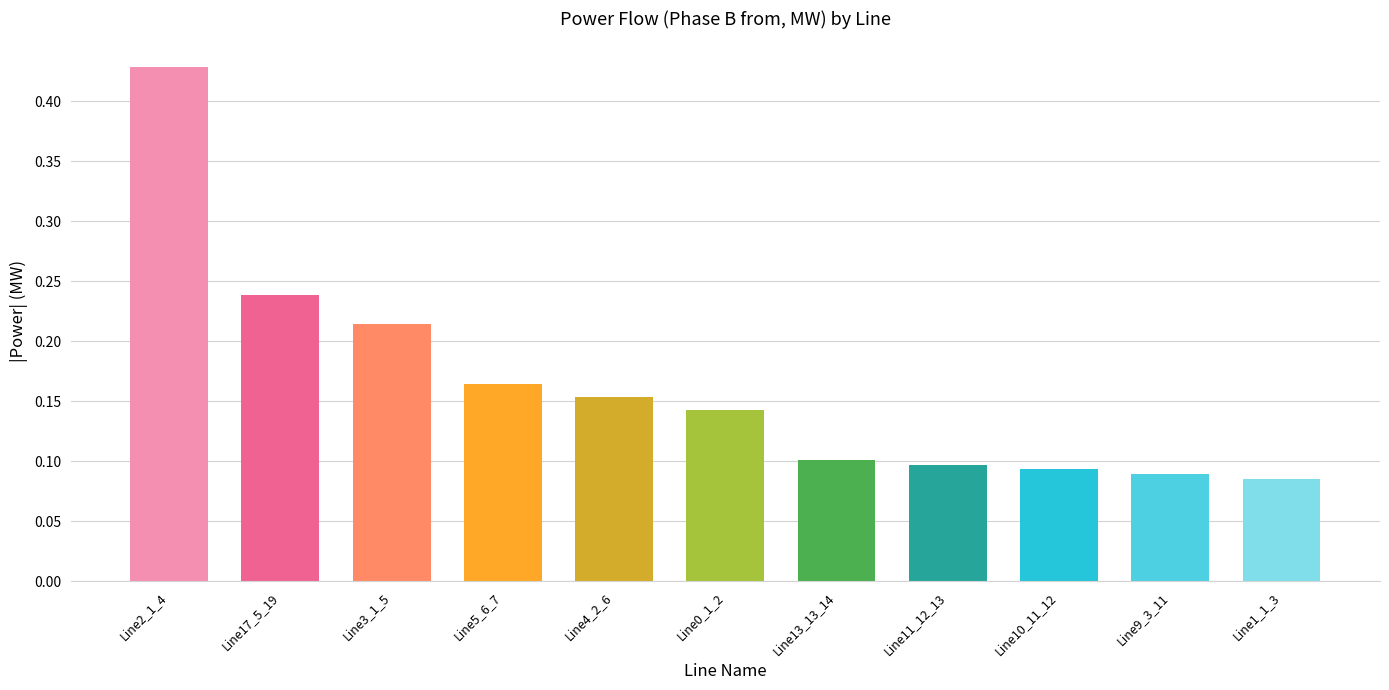

What is the sum of the values at Line0_1_2 and Line2_1_4?

0.6